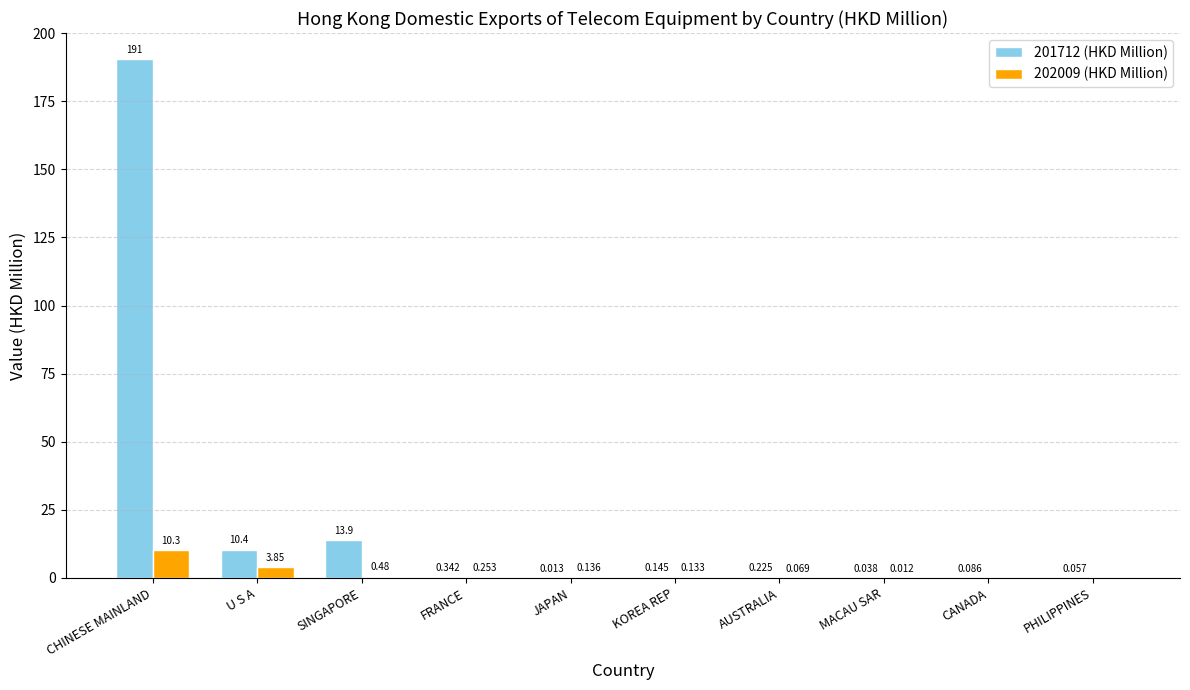

How many groups of bars are there?

10